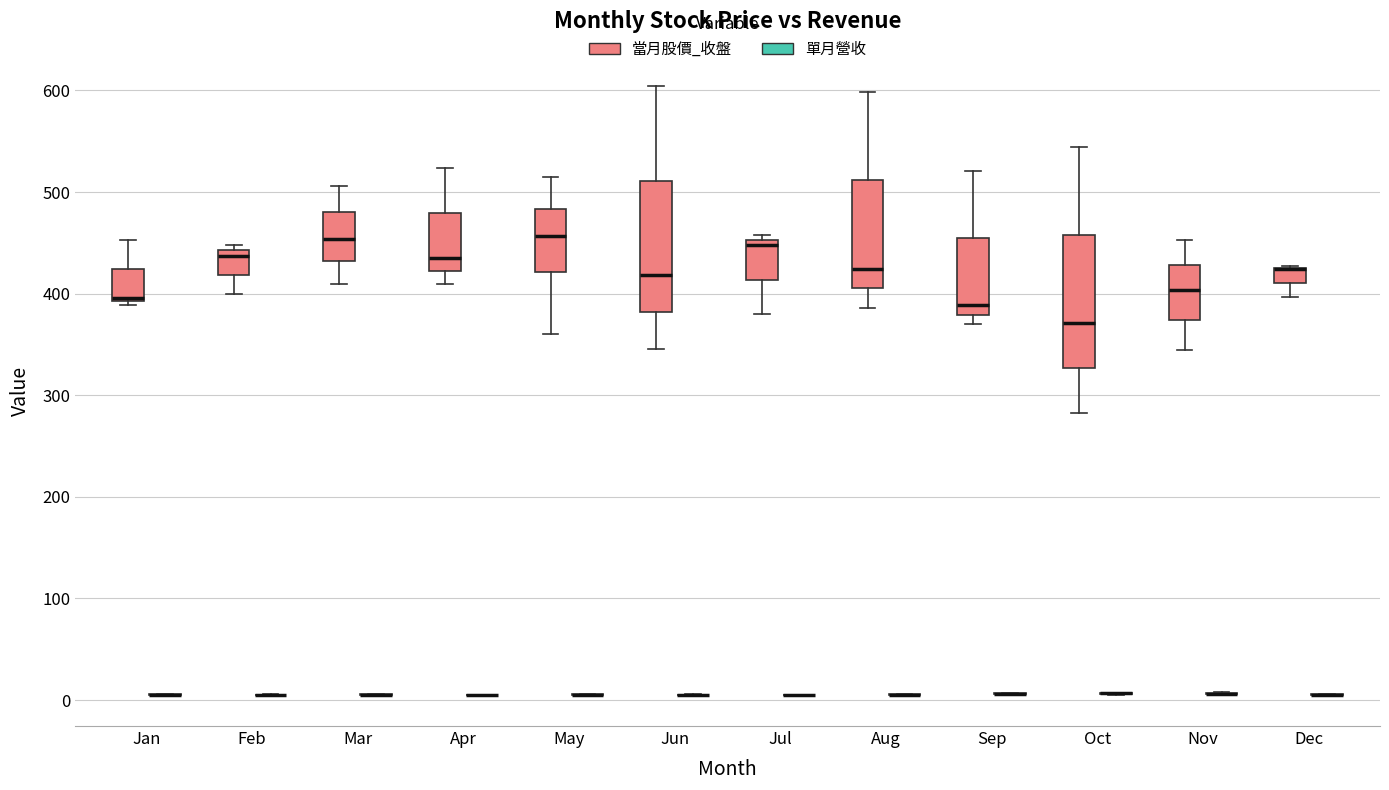

Where does the lower whisker of the box for Jul (當月股價_收盤) end on the y-axis? The values are not printed on the chart, so give them approximately, as read against the axis.

380